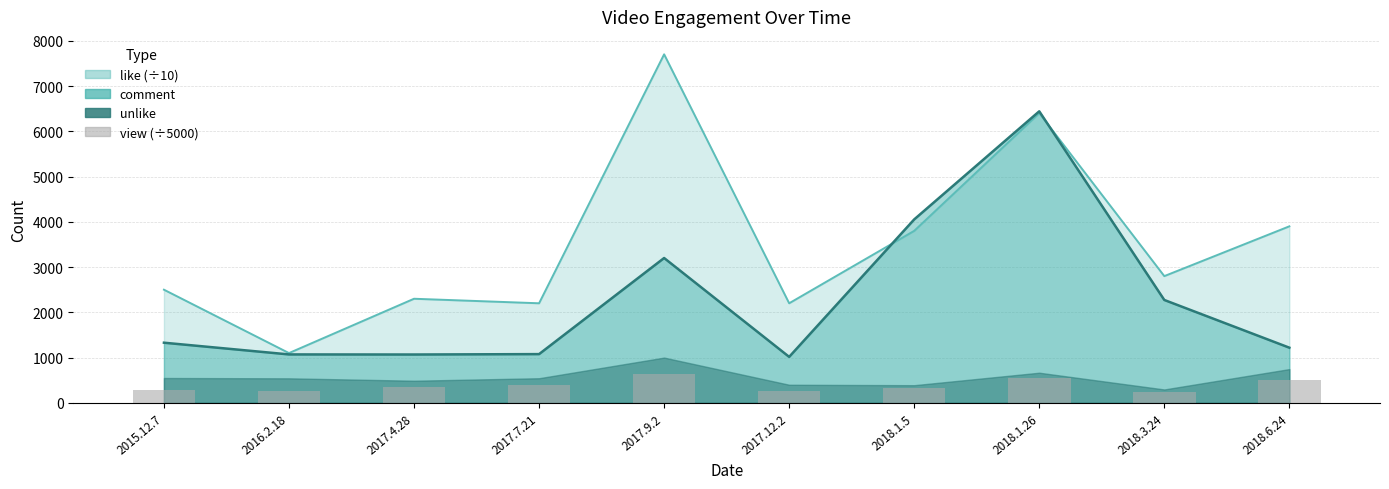

What is the sum of all values?

3794.3